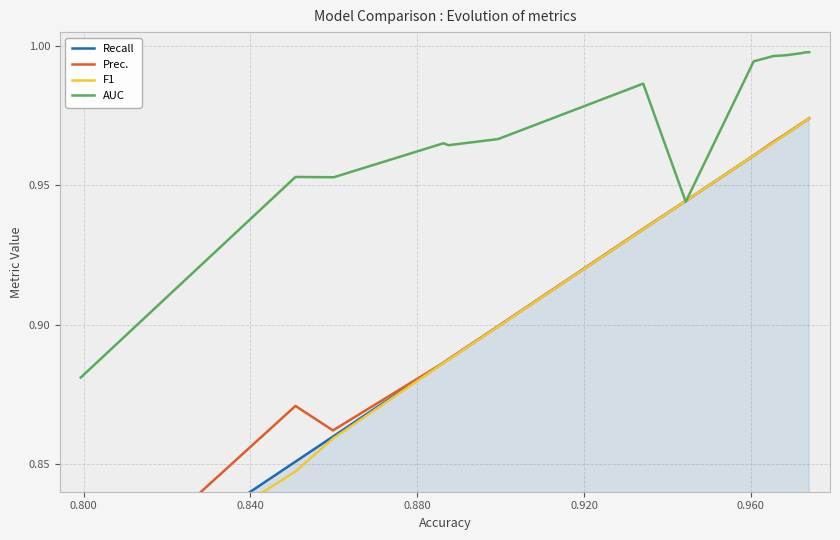

True or false: F1 and AUC cross at least once.

True